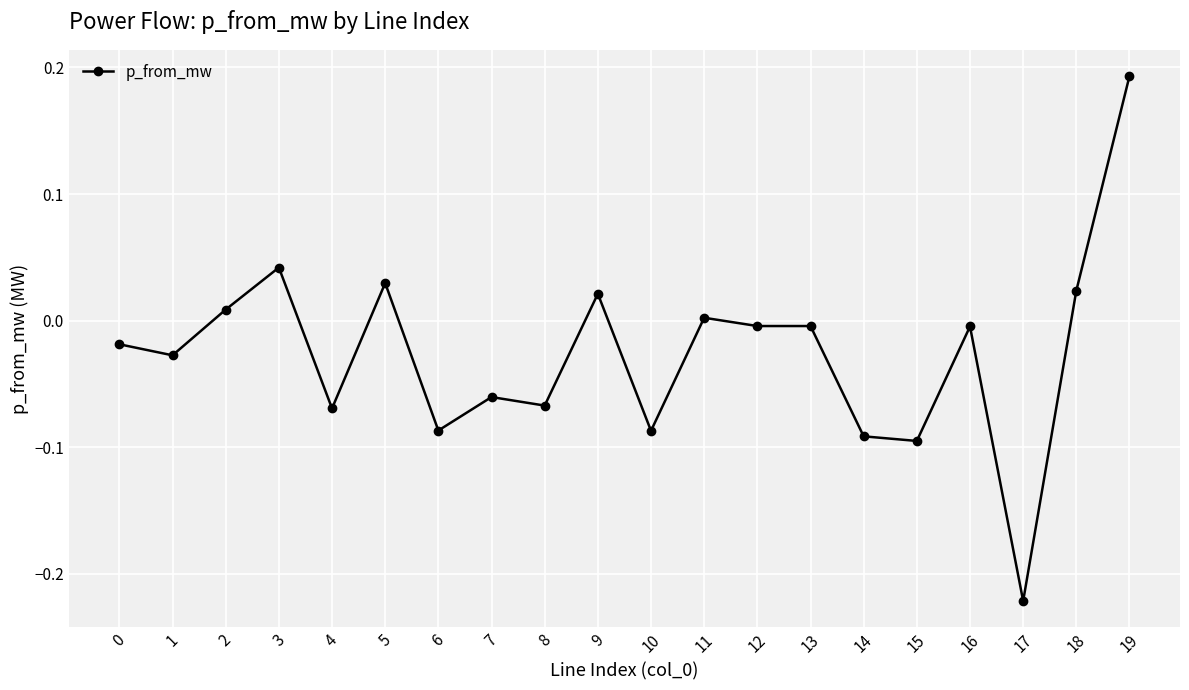

How many data points are above 0?

7